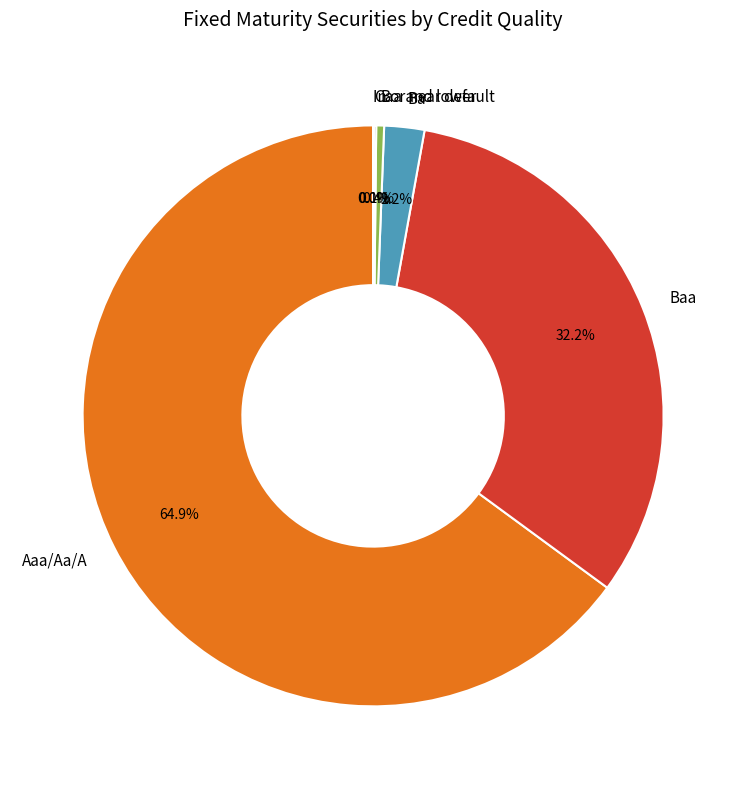

To the nearest percent, what is the average slice percentage?

17%